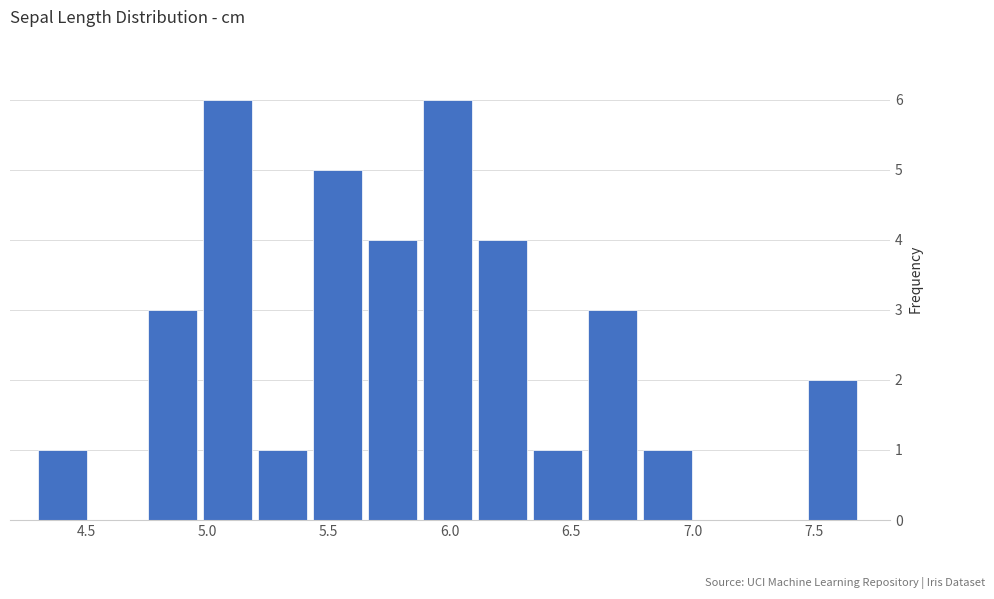

What is the height of the bar covering 5.65 to 5.90 on the x-axis? Neither the bar edges nor the heights are printed on the chart, so give them approximately, as read against the axes.

4